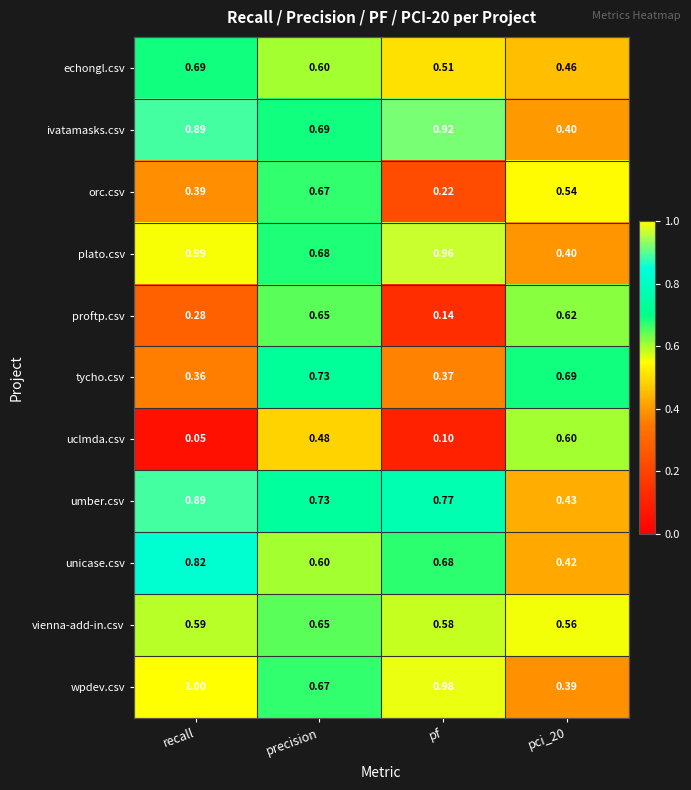

At which label does orc.csv reach its minimum?

pf